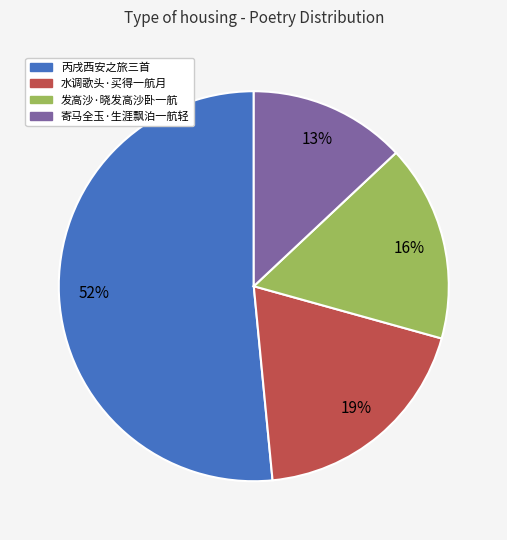

Is it true that 水调歌头·买得一航月 is 19% of the pie?

True